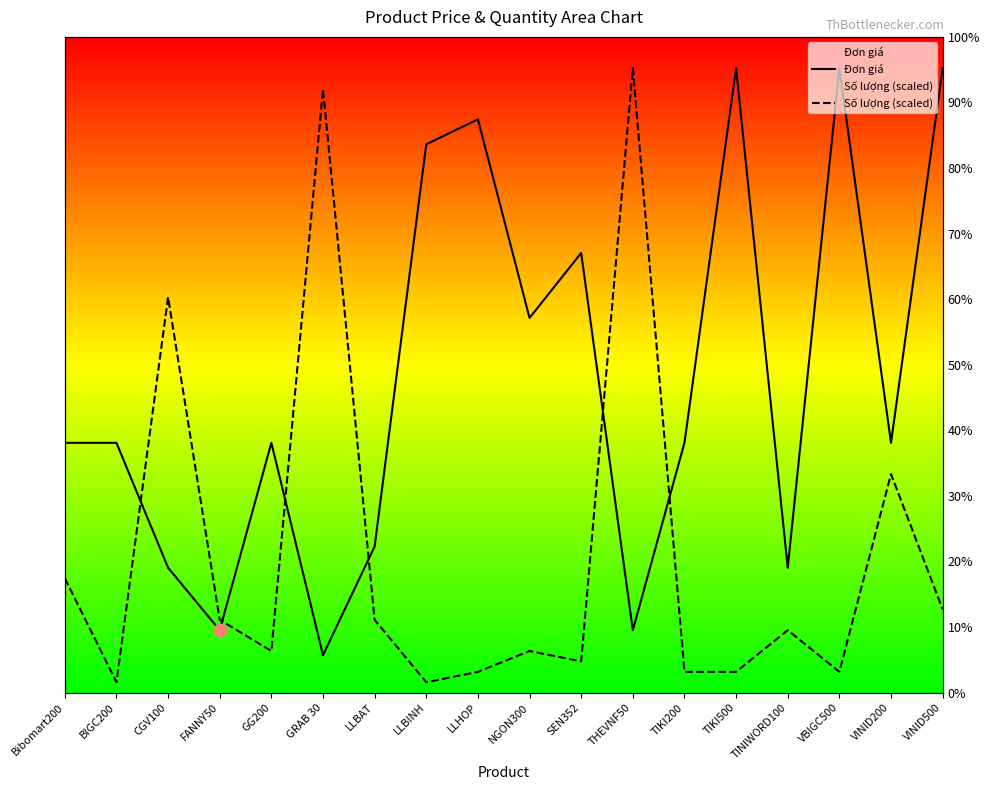

At which category is the sum across all series the highest?

VINID500